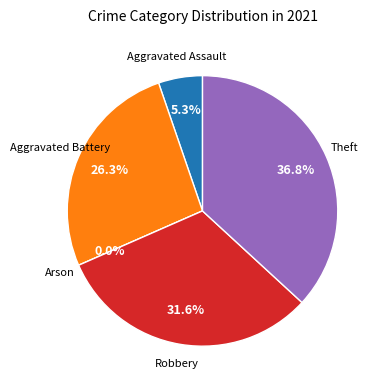

To the nearest percent, what is the difference between the largest and smallest slice percentages?

37%